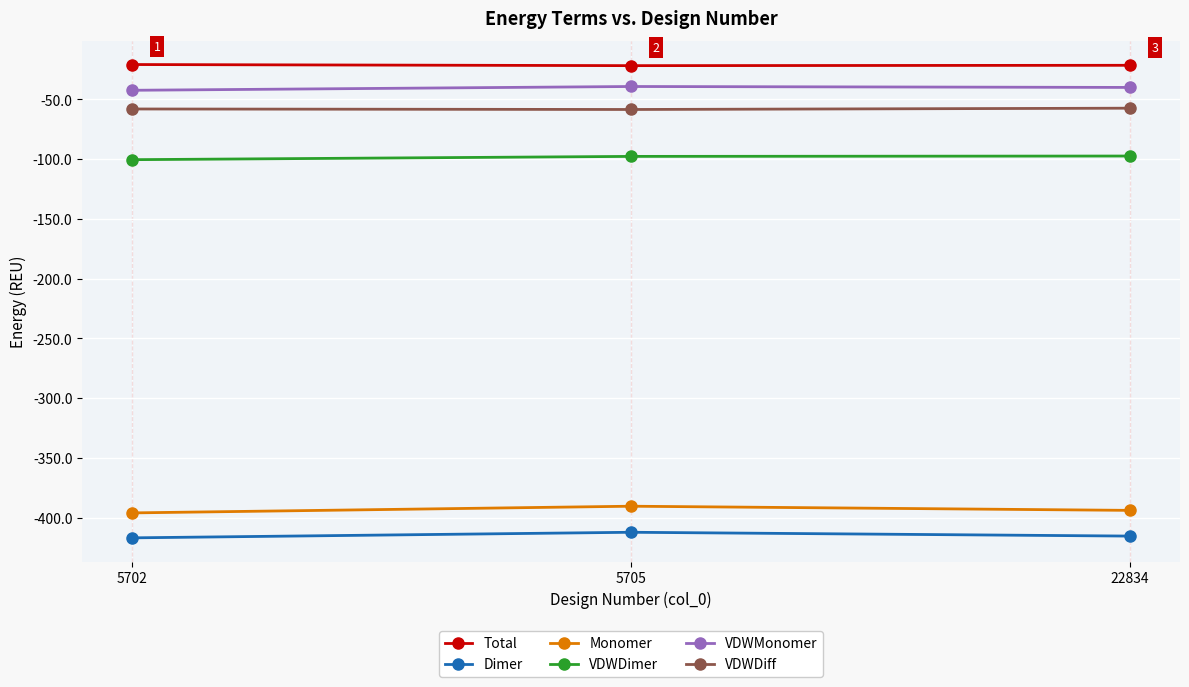

What is the difference between the maximum and minimum values in the Total series?

0.9